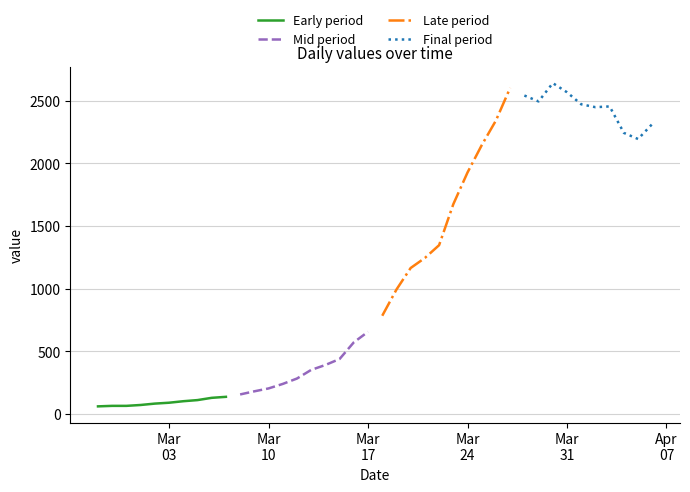

What are all the series names shown in the legend?

Early period, Mid period, Late period, Final period